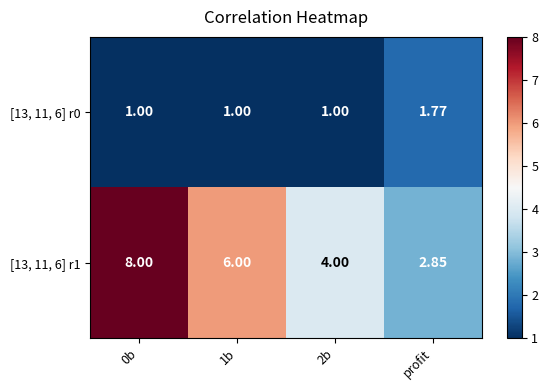

What is the difference between the highest and lowest values at profit?

1.1